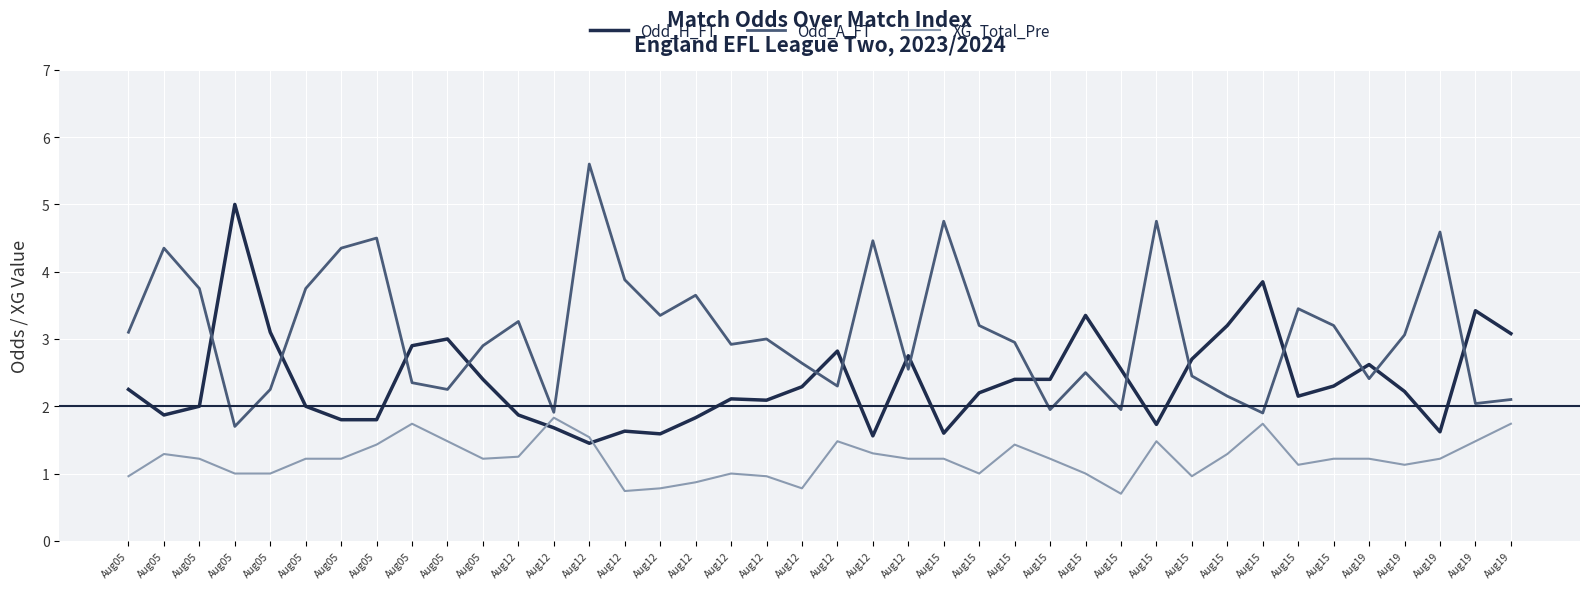

What is the total value across all series at Aug15?

7.6